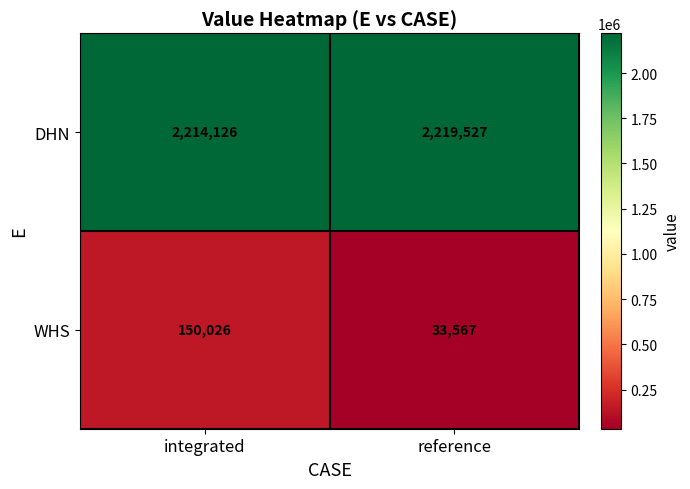

What is the sum of all DHN values?

4433653